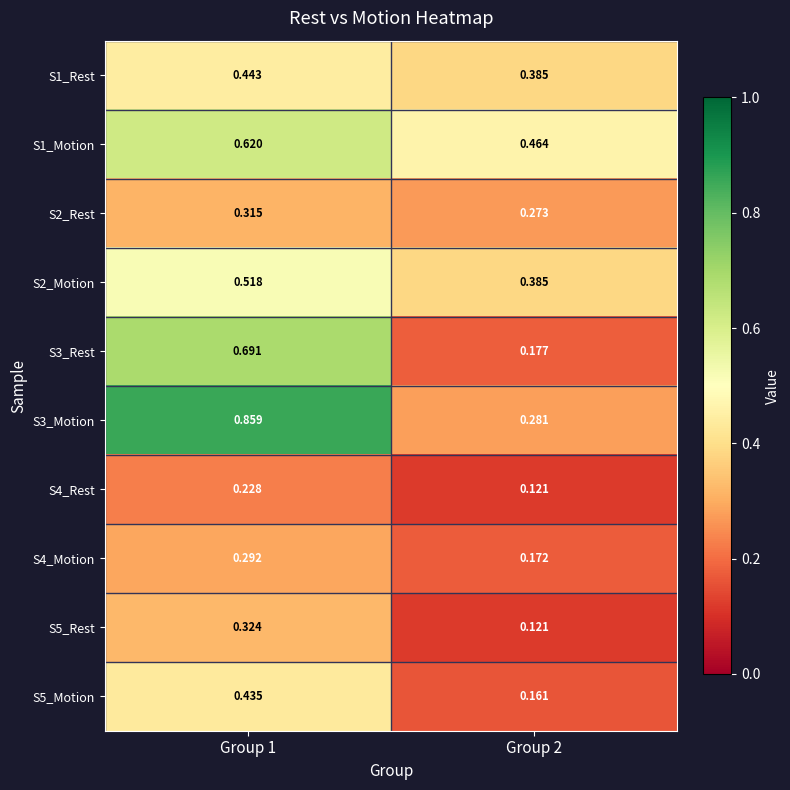

Is the value of S5_Motion at Group 2 greater than the value of S1_Rest at Group 1?

No